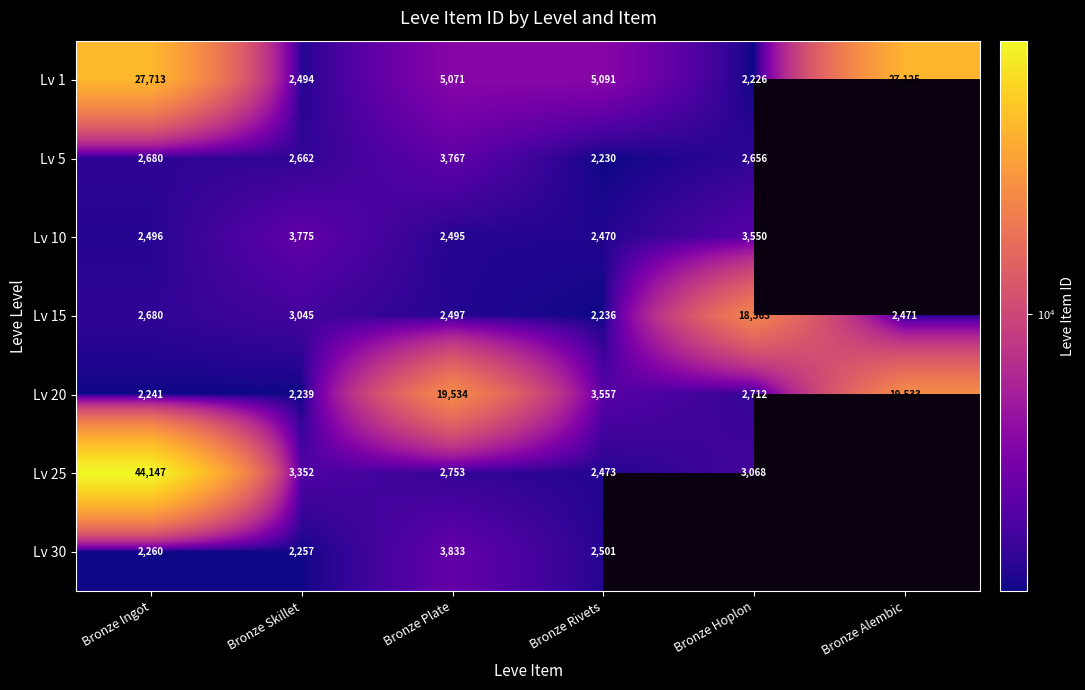

What is the difference between the maximum and minimum values in the Lv 20 series?

17295